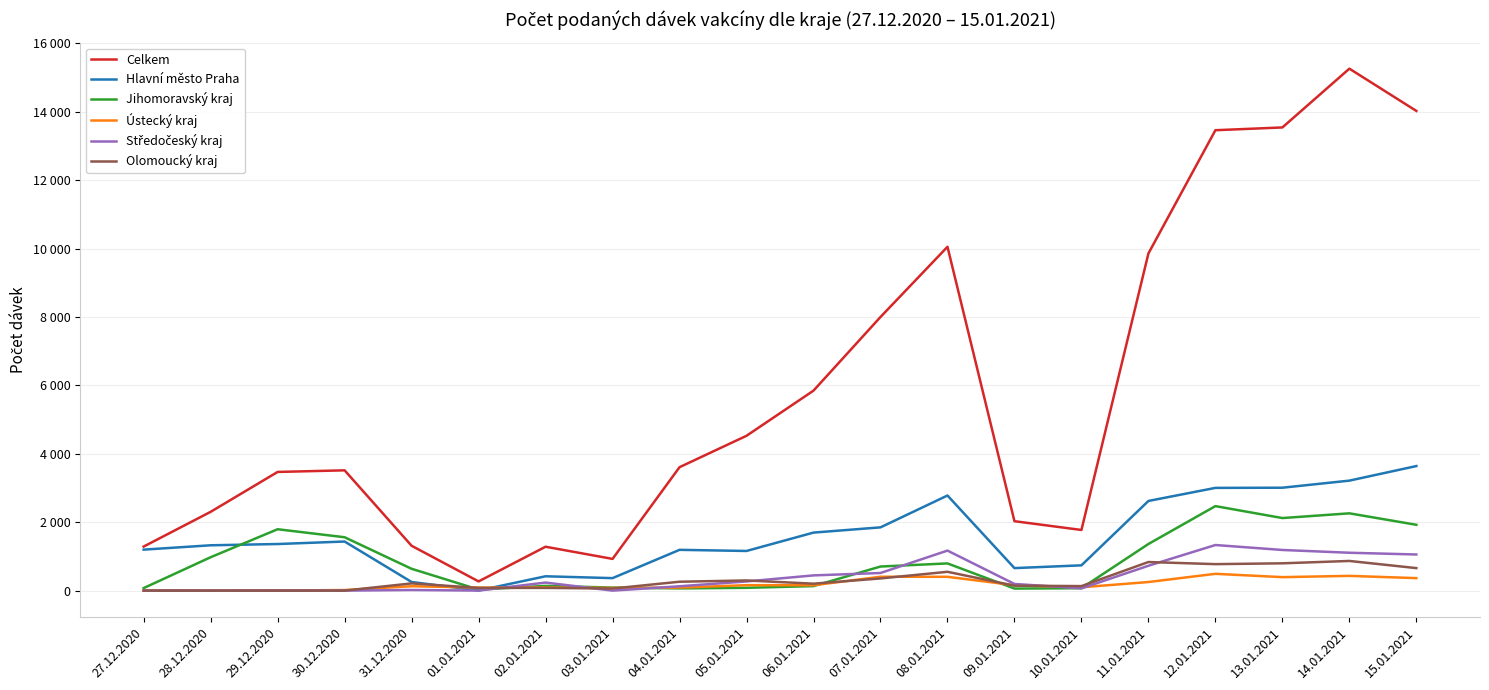

True or false: Ústecký kraj has a value of 88 at 04.01.2021.

True